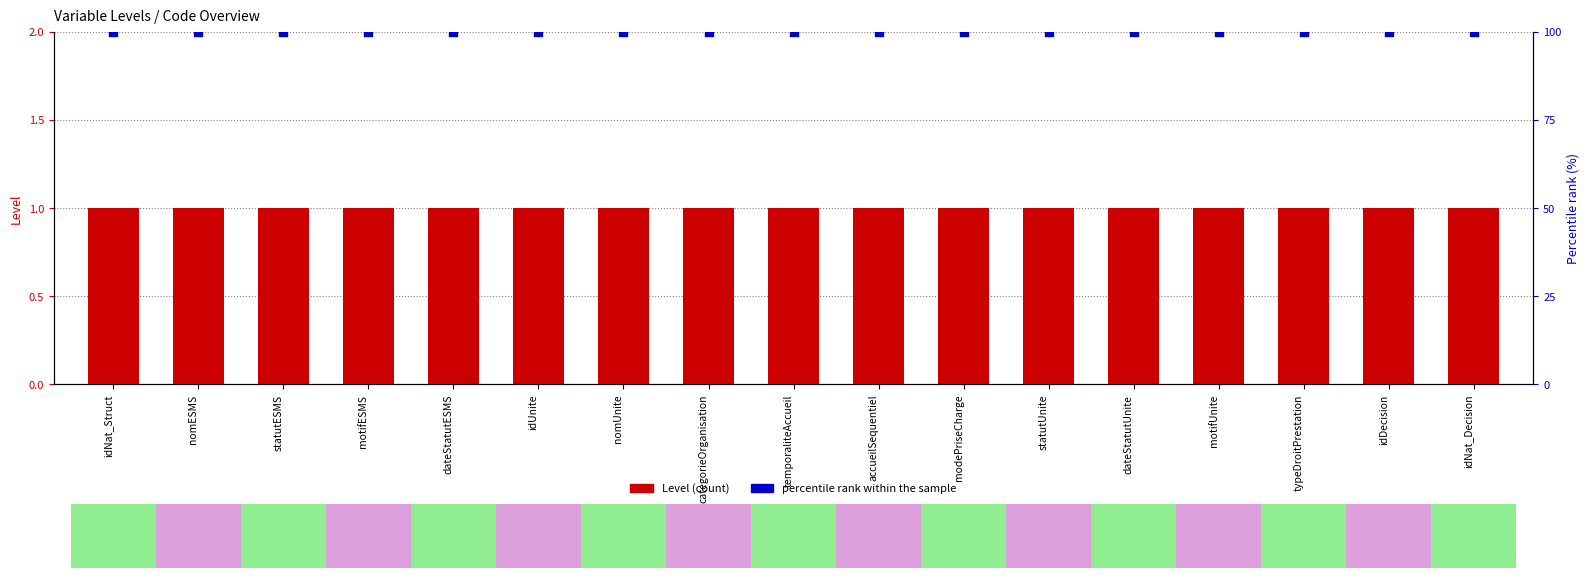

Which series reaches the maximum Y coordinate?

percentile rank within the sample